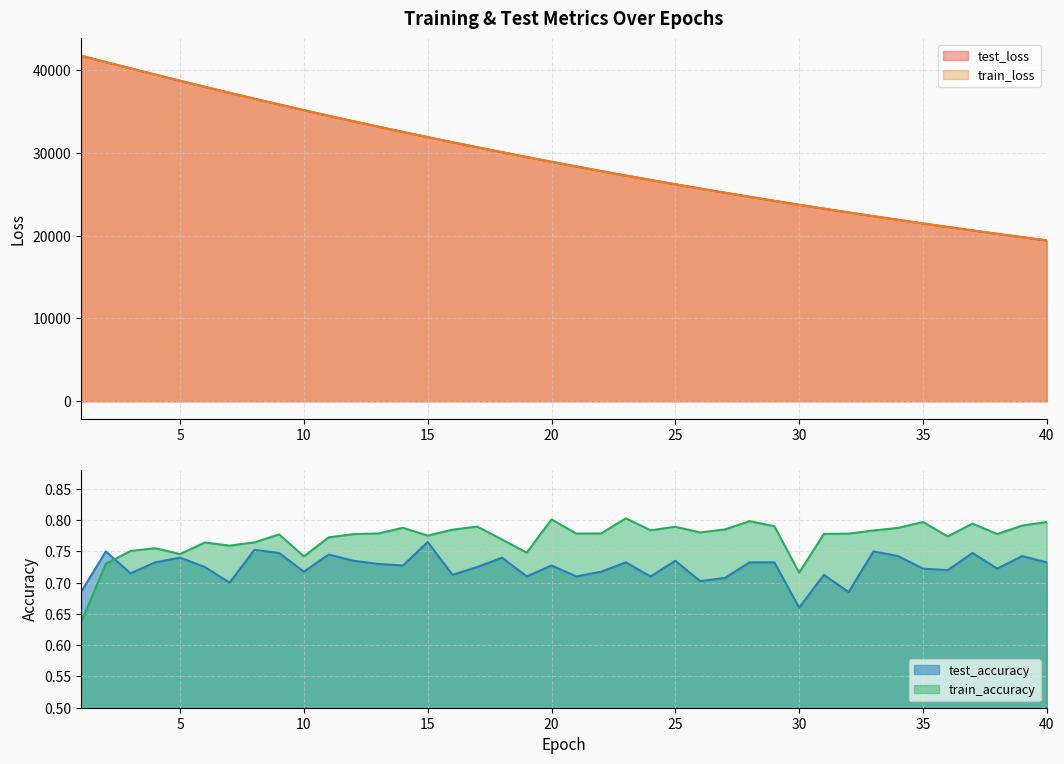

The value of test_accuracy at 6 is 1.0. True or false?

False